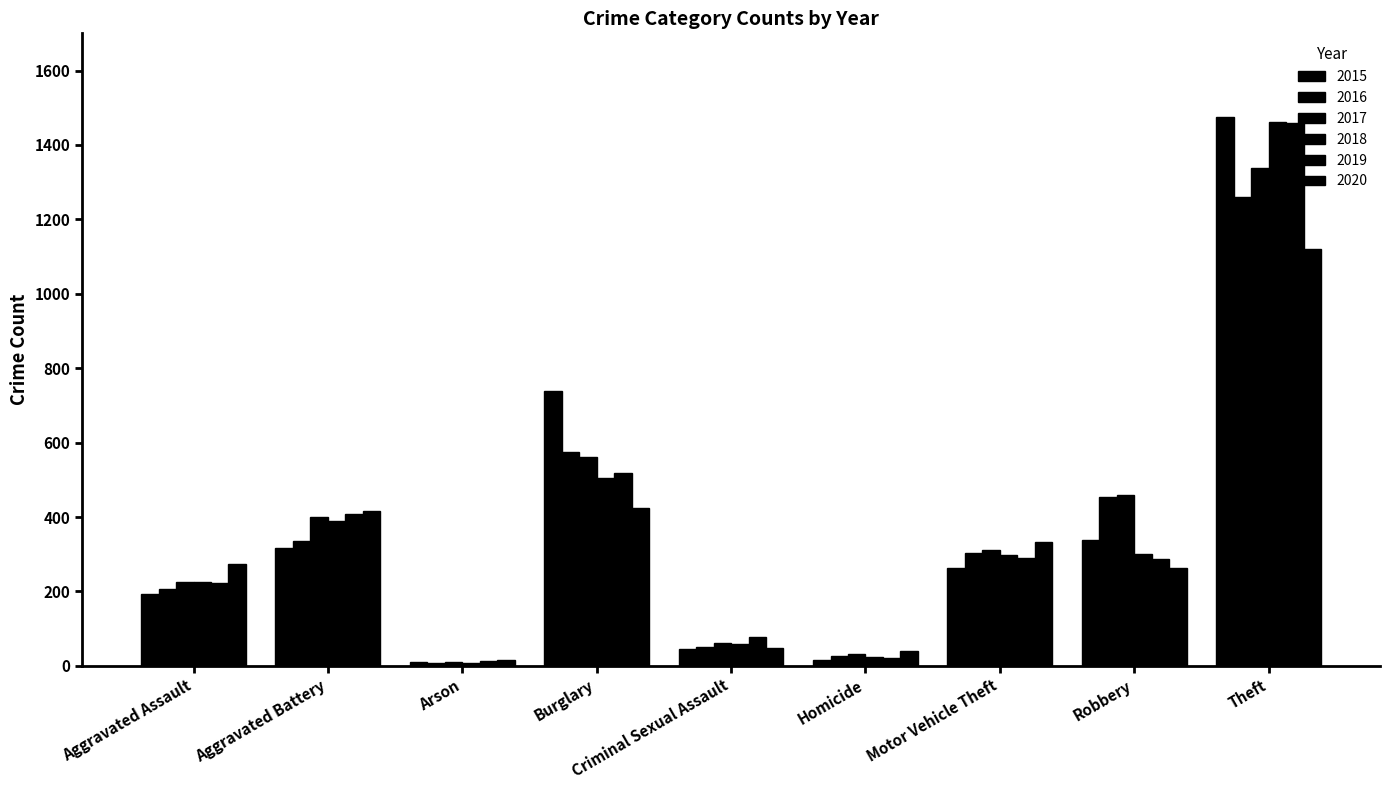

Which label corresponds to the smallest value in the chart?

Arson